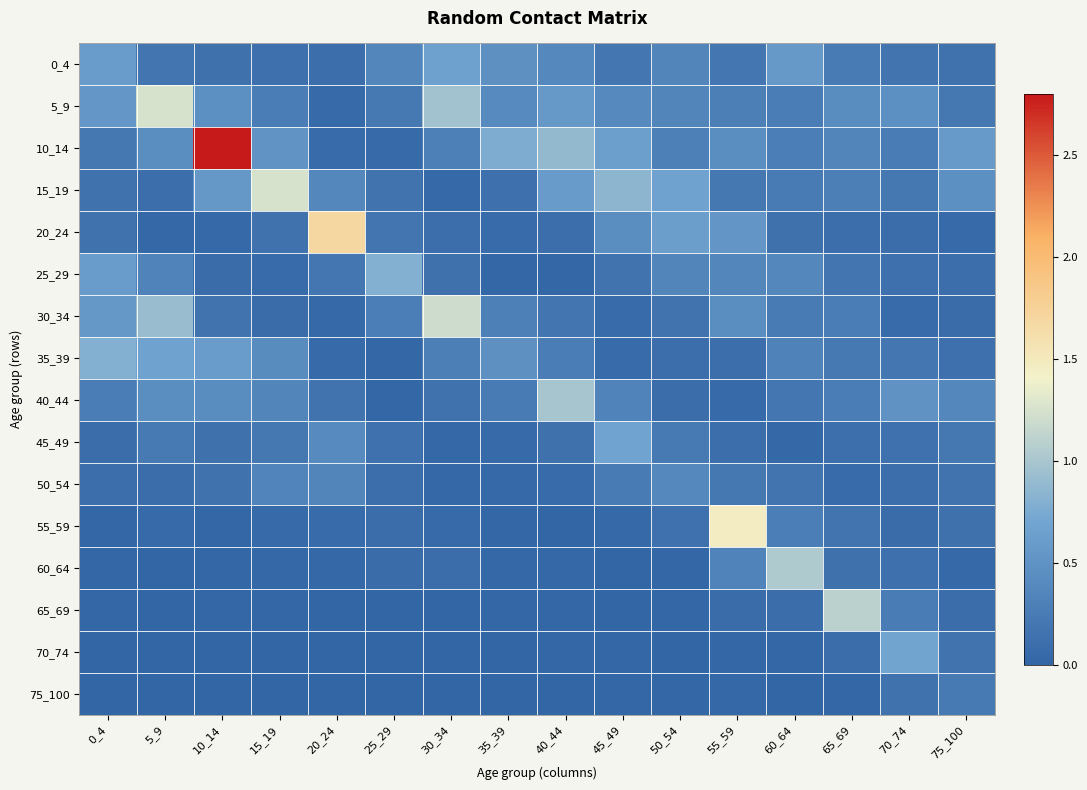

Which category has the highest value across all series?

10_14